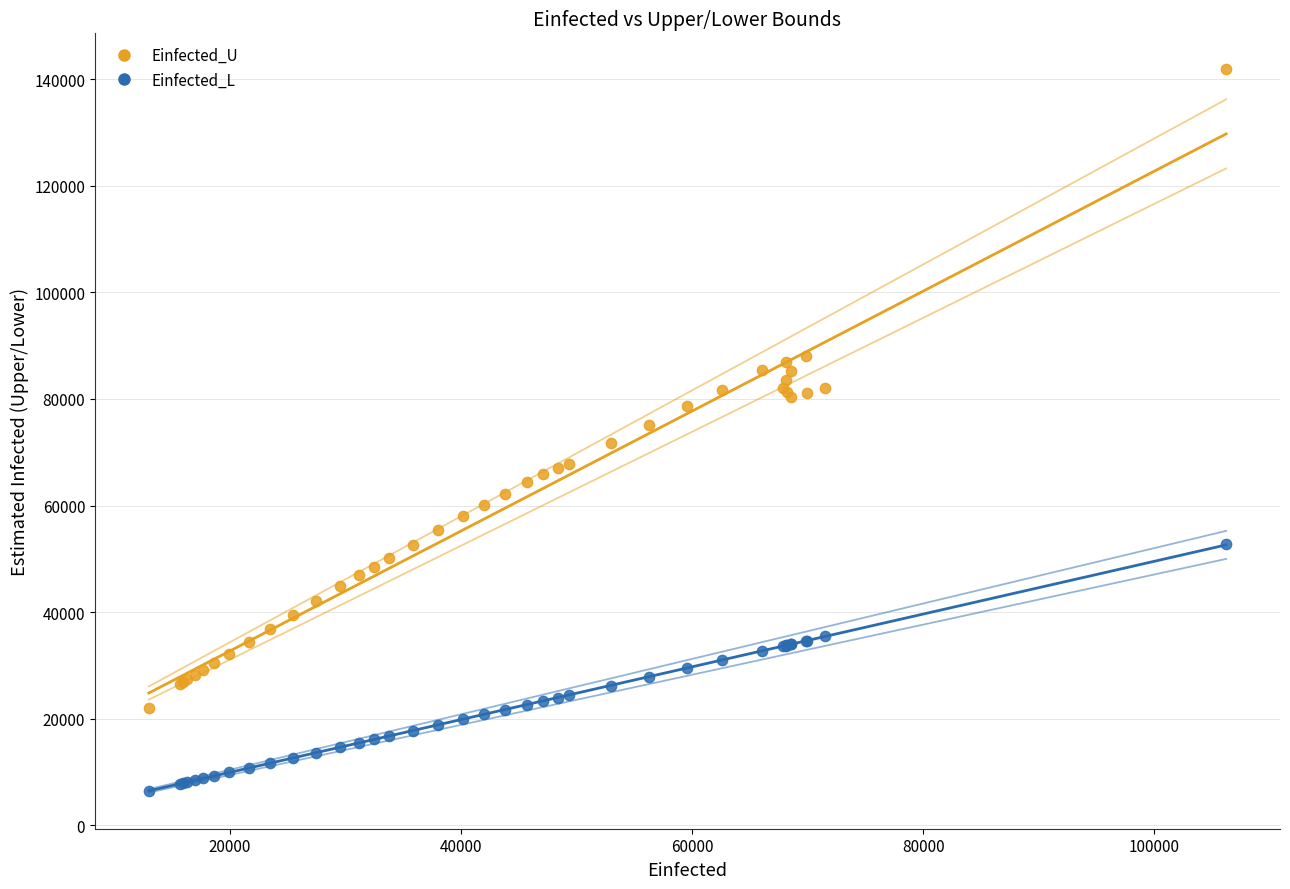

What is the X range (max minus min) for the scatter plot?

93256.6